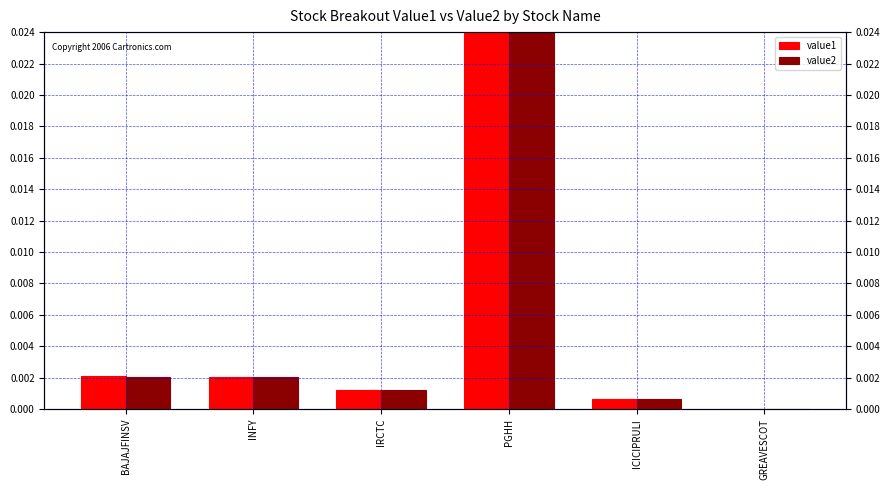

Rank the series at IRCTC from lowest to highest value.

value1, value2